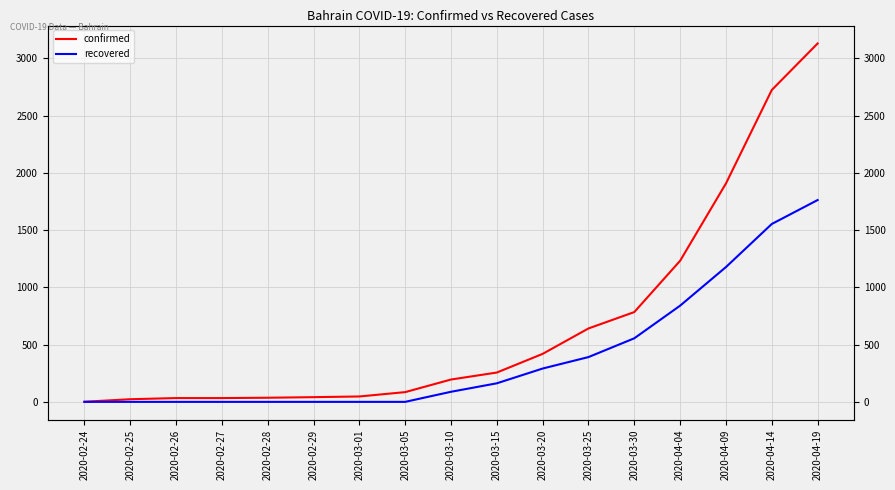

What is the difference between the highest and lowest values at 2020-04-19?

1367